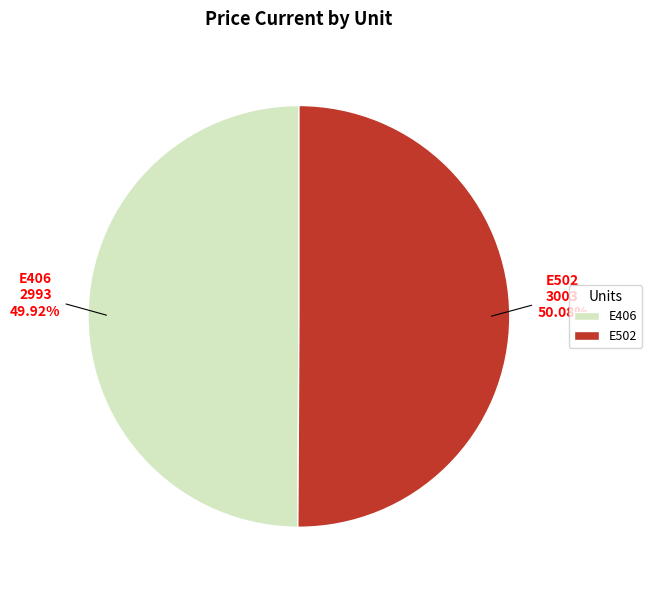

Is the sum of E406 and E502 greater than half?

Yes